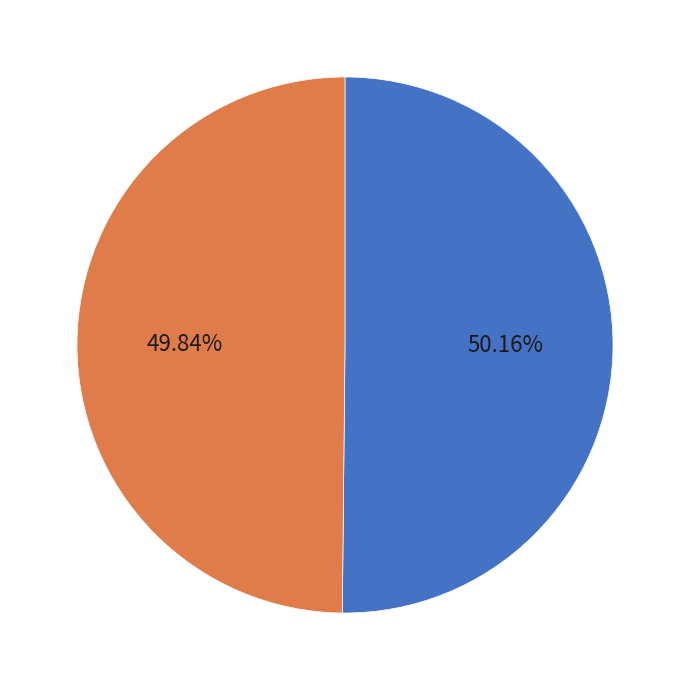

Count the number of slices in the pie.

2